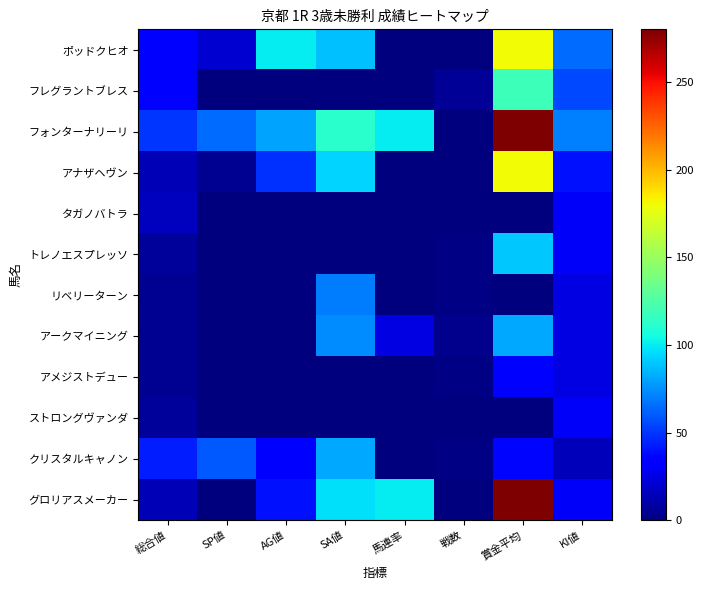

How many categories are shown in the chart?

8